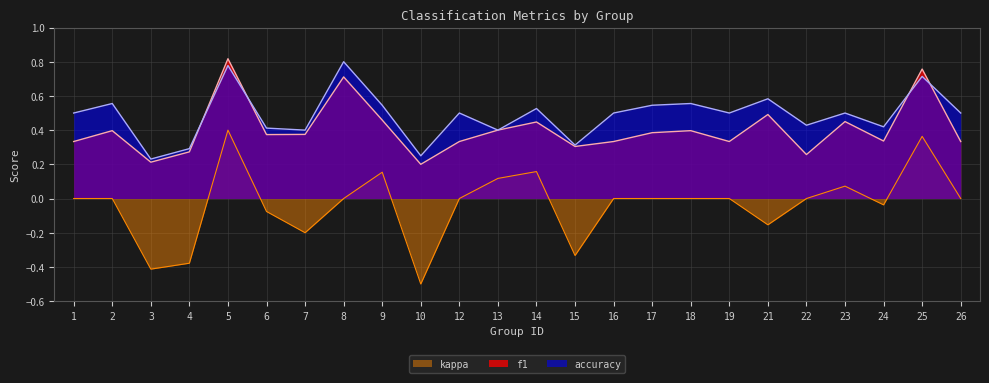

How many values in the kappa series are below 0?

8